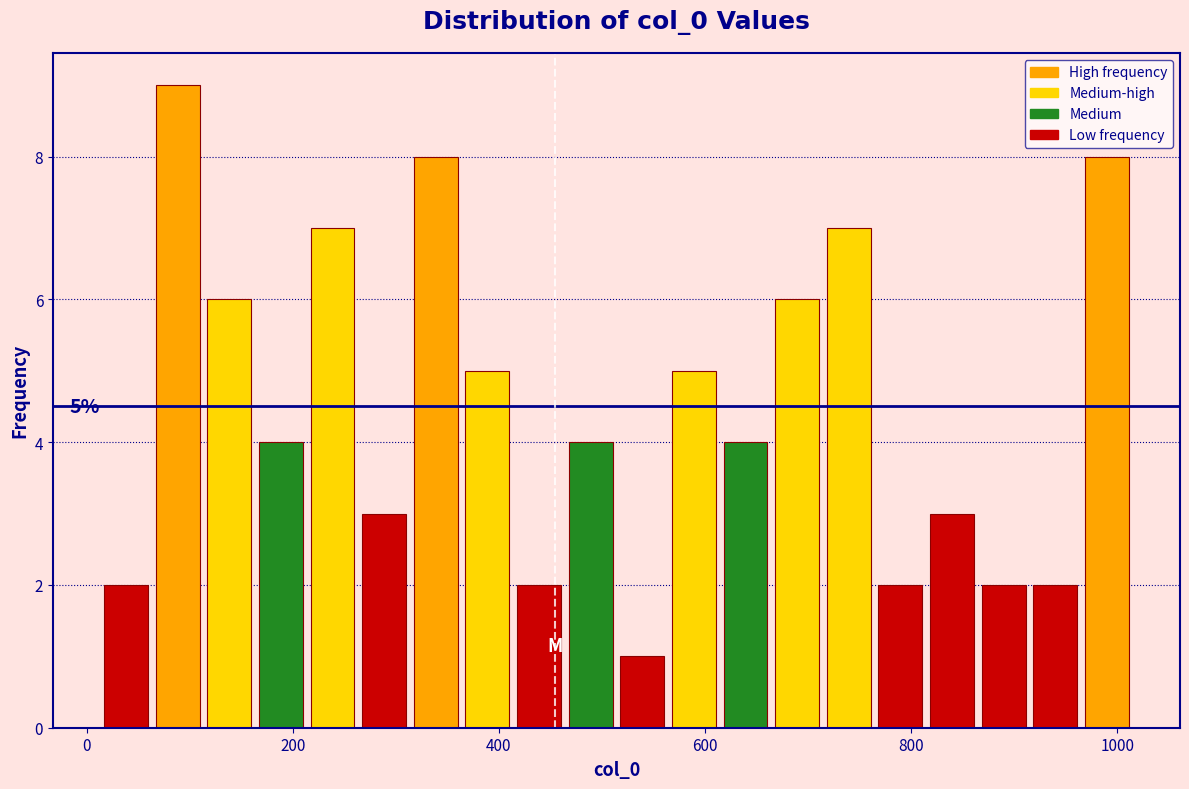

Read against the x-axis, roughly where is the centre of the tallest bar?

80